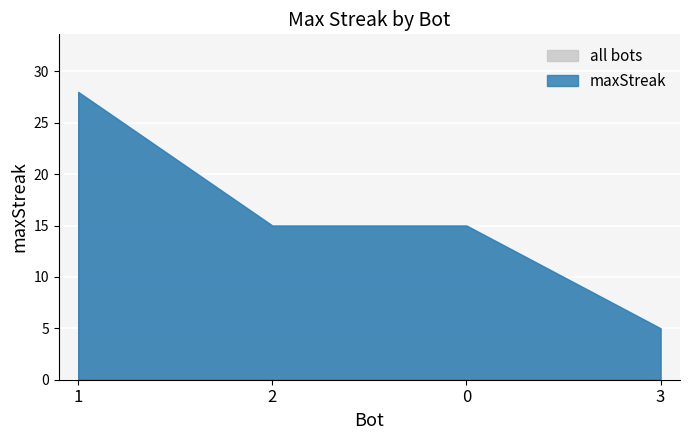

The chart shows a value of 5 at 3. True or false?

True